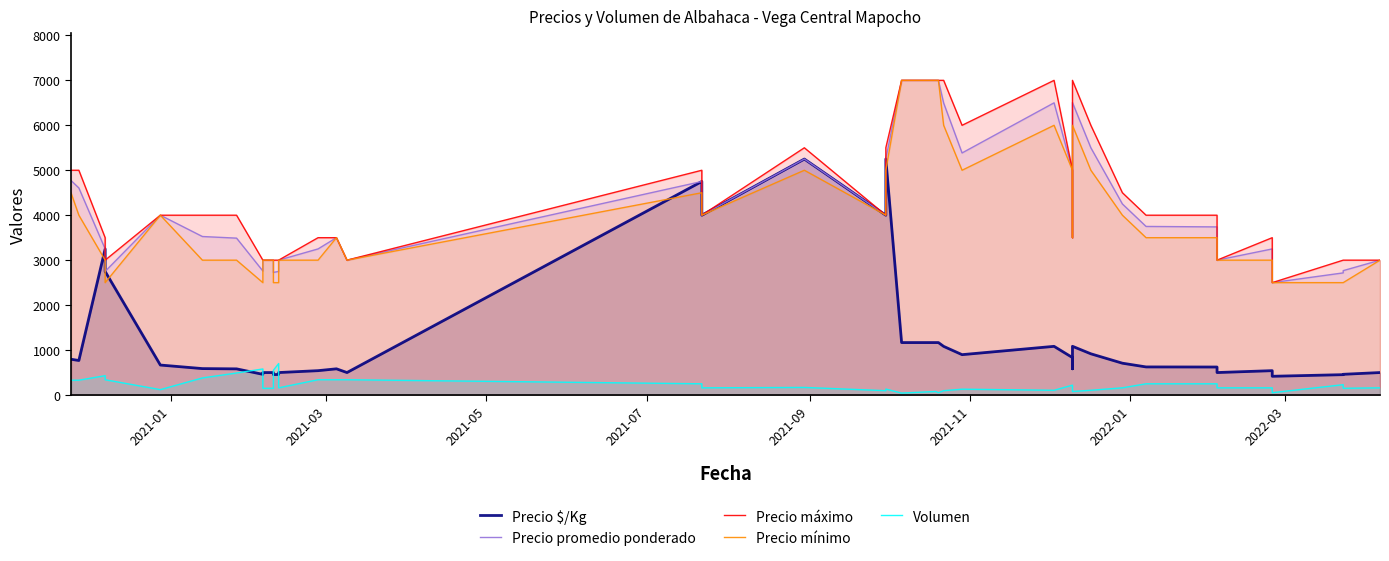

True or false: Volumen has a value of 110 at 32.

False